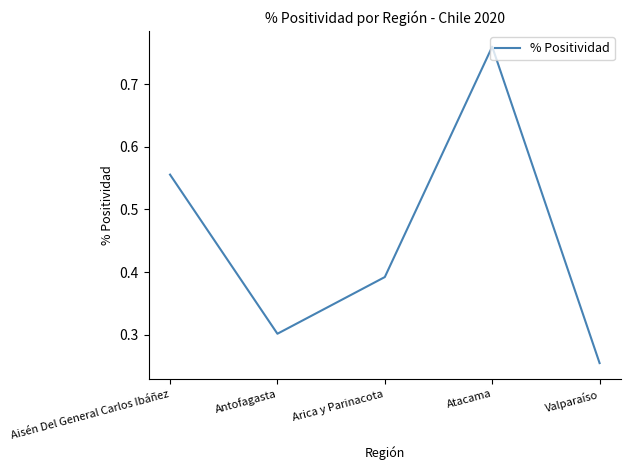

What is the difference between the values at Arica y Parinacota and Antofagasta?

0.1